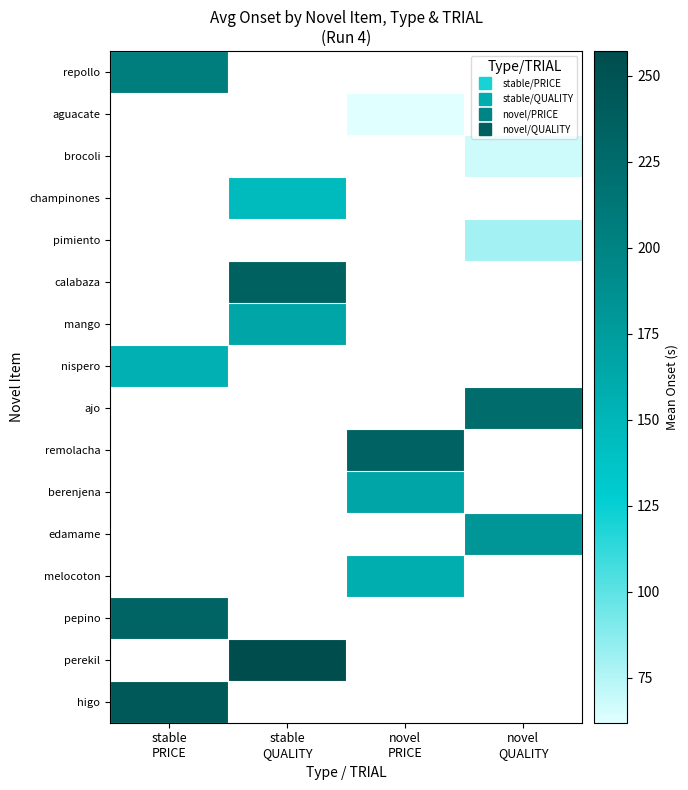

What is the minimum value shown in the chart?

61.9